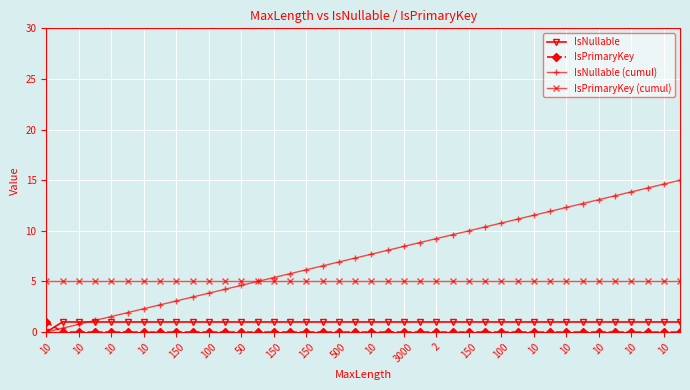

What is the maximum value for IsNullable (cumul)?

15.0